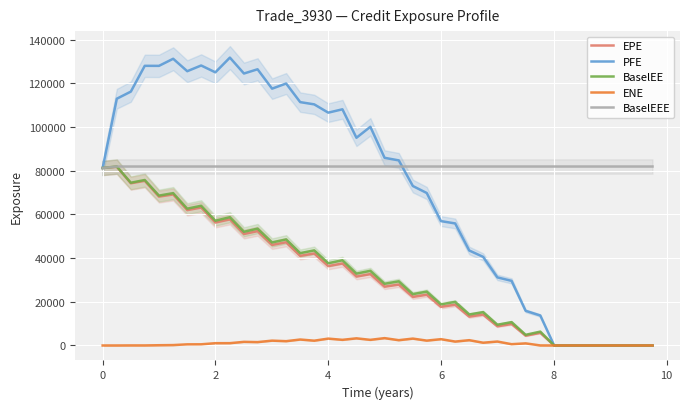

The value of BaselEE at 4 is 37634.0. True or false?

True